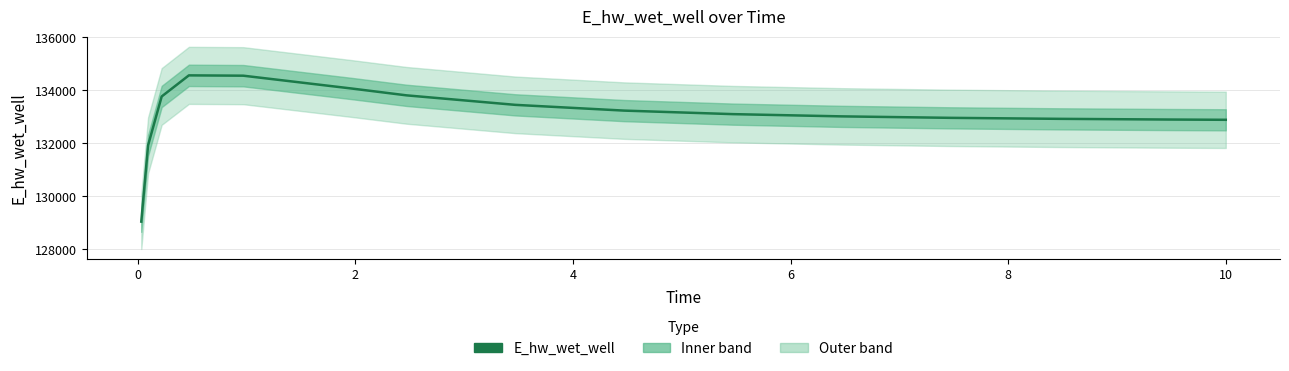

At which category does the chart reach its peak across all series?

4